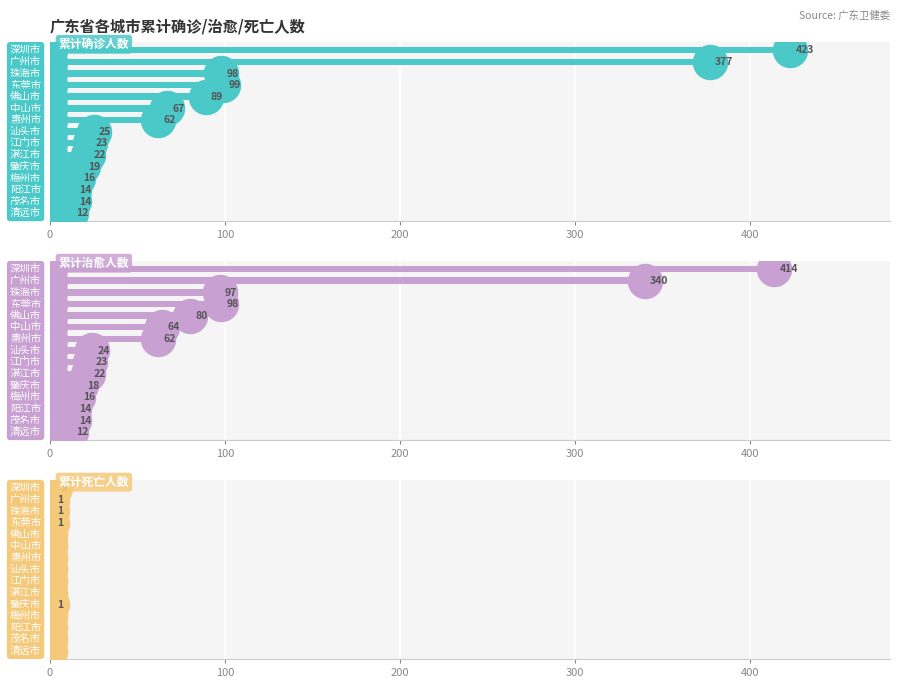

Is the value of 累计确诊人数 at 14 greater than the value of 累计治愈人数 at 300?

No